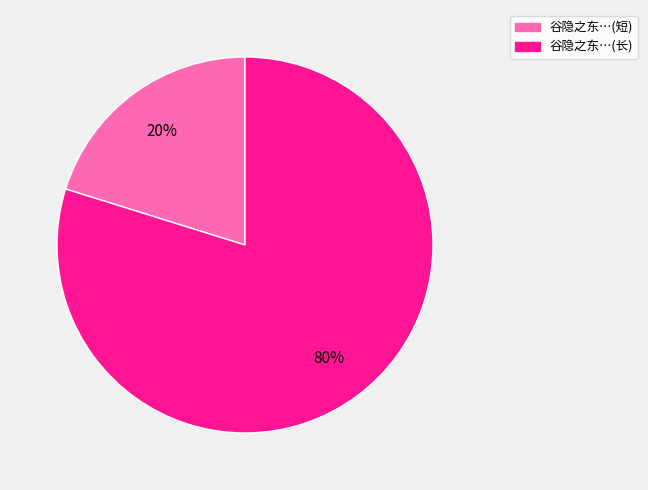

Does any single category account for the majority?

Yes